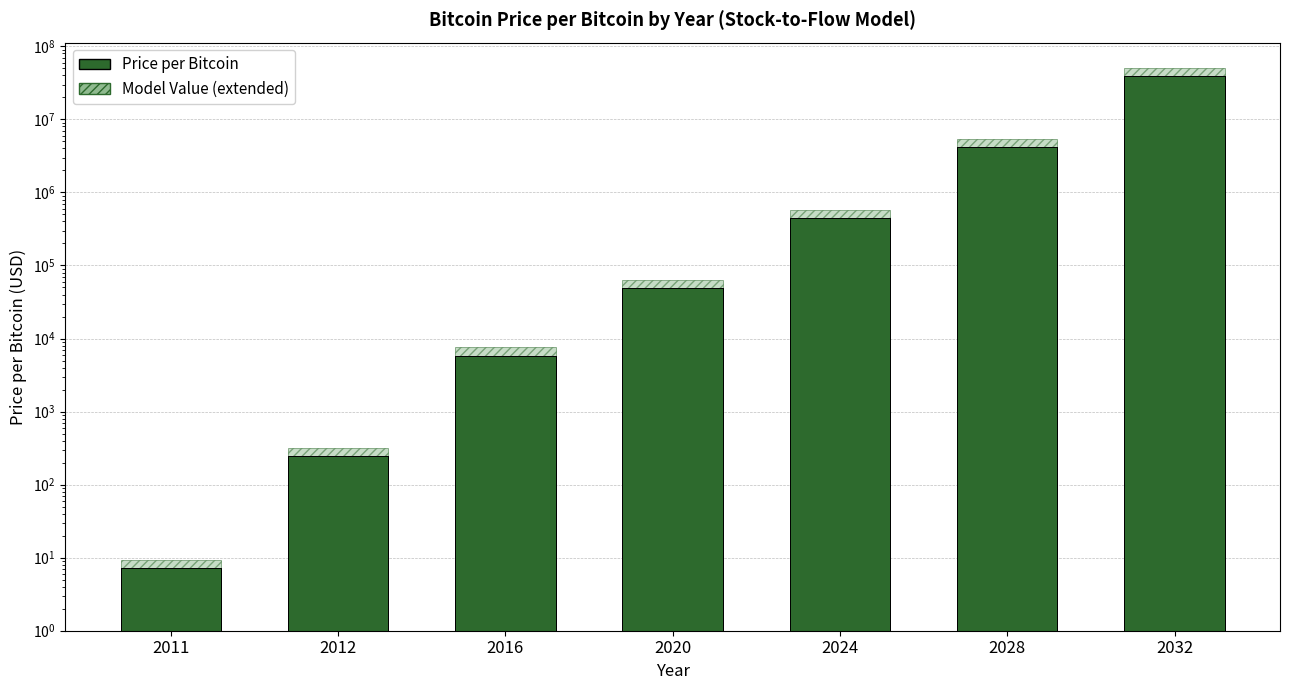

Rank the series by their maximum value, from highest to lowest.

Model Value (extended), Price per Bitcoin